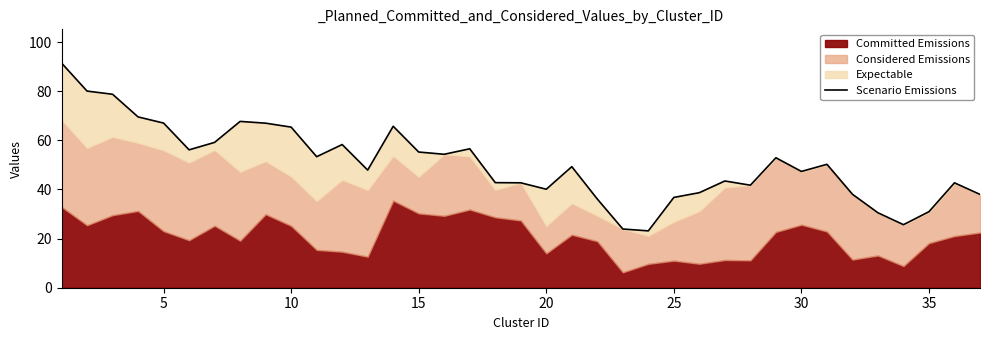

Does the chart have visible grid lines?

No